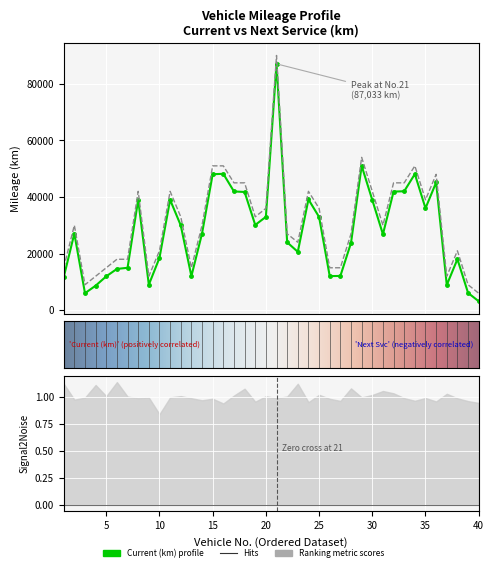

What is the difference between the maximum and second lowest values in the Current (km) series?

81014